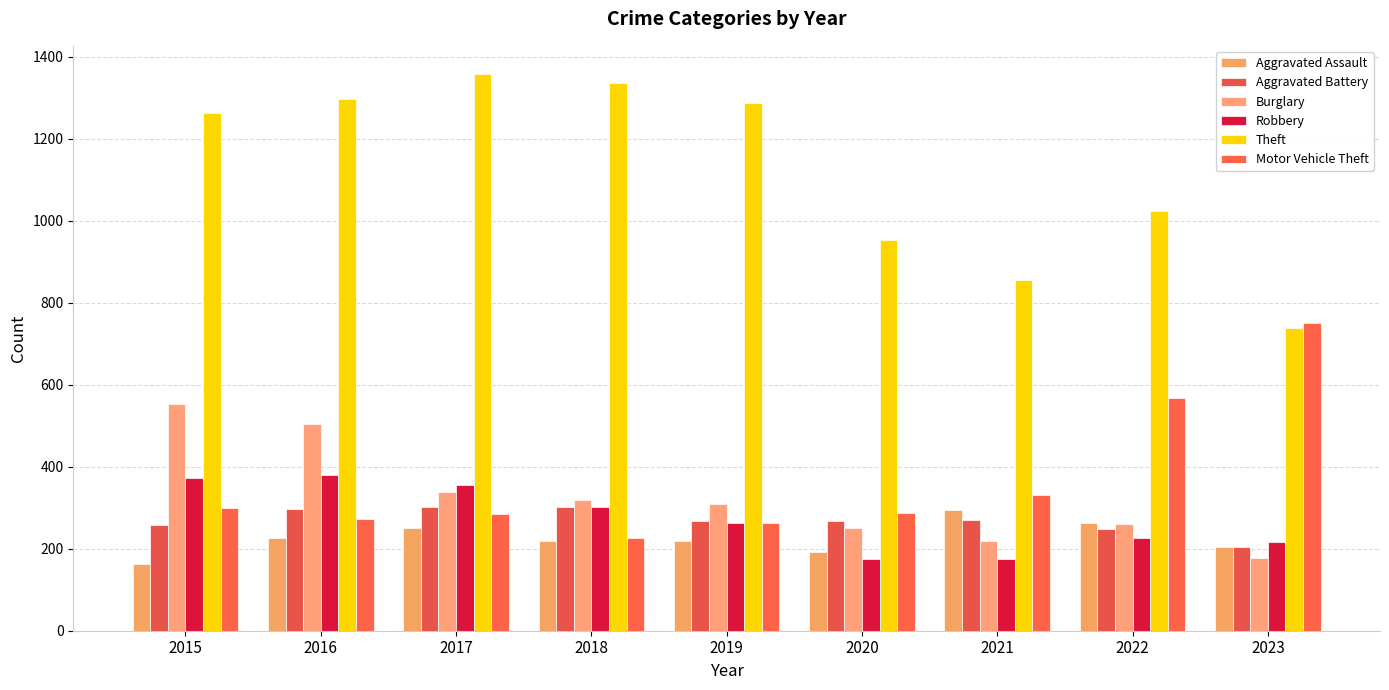

Reading left to right, list all the values displayed in this chart.

Aggravated Assault: 164	225	251	220	220	192	295	264	205
Aggravated Battery: 259	298	303	302	267	268	270	248	204
Burglary: 552	505	339	319	308	250	220	261	177
Robbery: 372	381	356	302	263	174	175	226	216
Theft: 1263	1297	1359	1337	1288	954	856	1023	738
Motor Vehicle Theft: 299	272	285	225	262	287	332	567	750